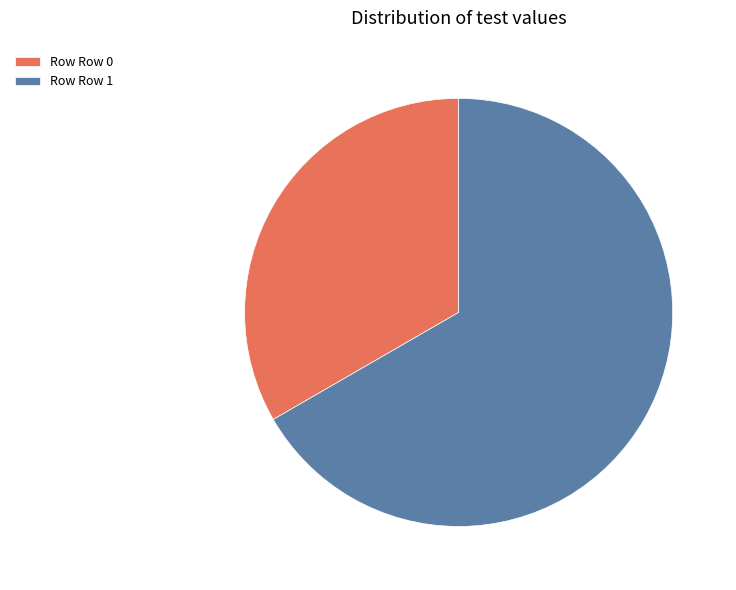

Which category has the biggest portion of the pie?

Row Row 1